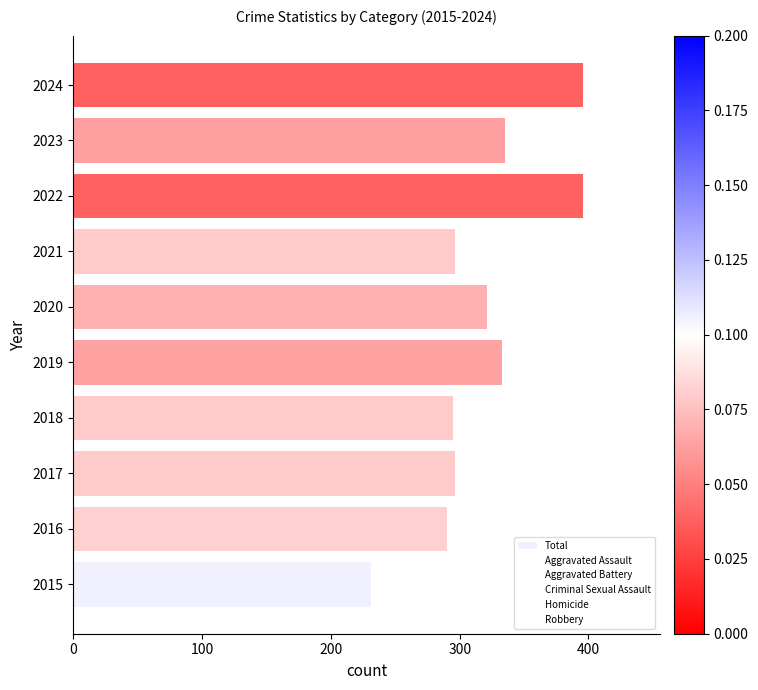

What is the minimum value shown in the chart?

231